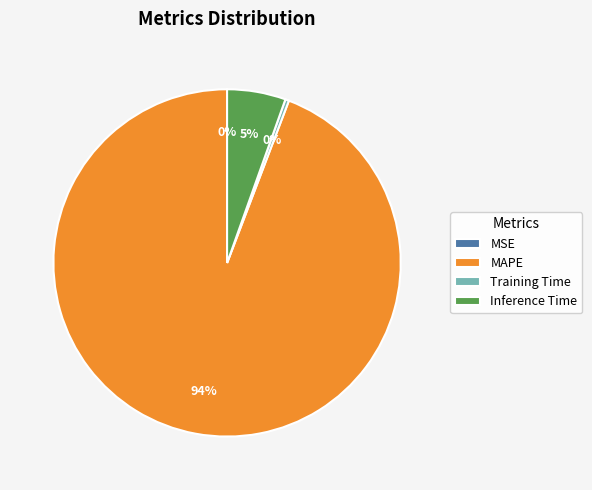

Is MAPE the majority of the pie?

Yes